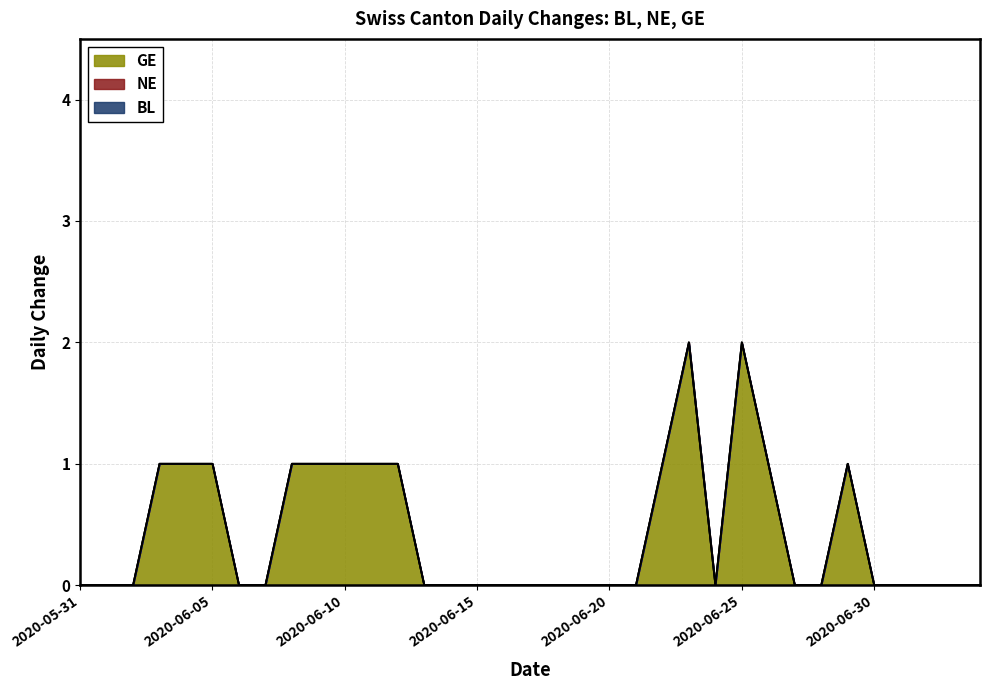

How many lines are shown in the chart?

3